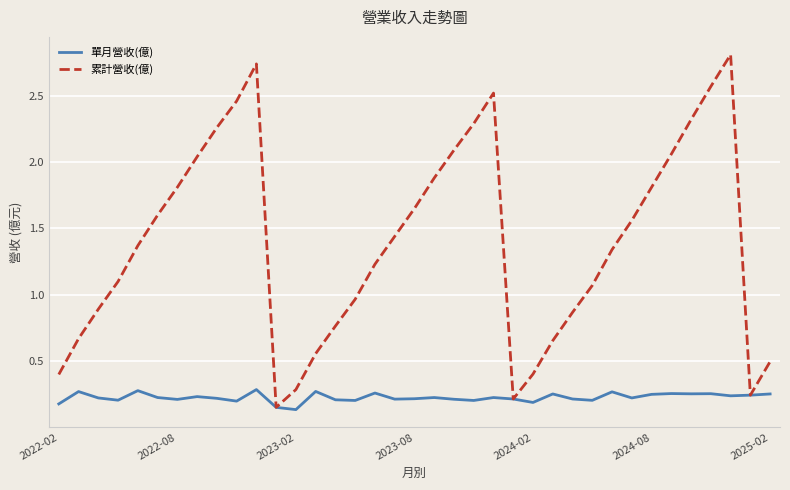

What is the greatest value displayed?

2.8